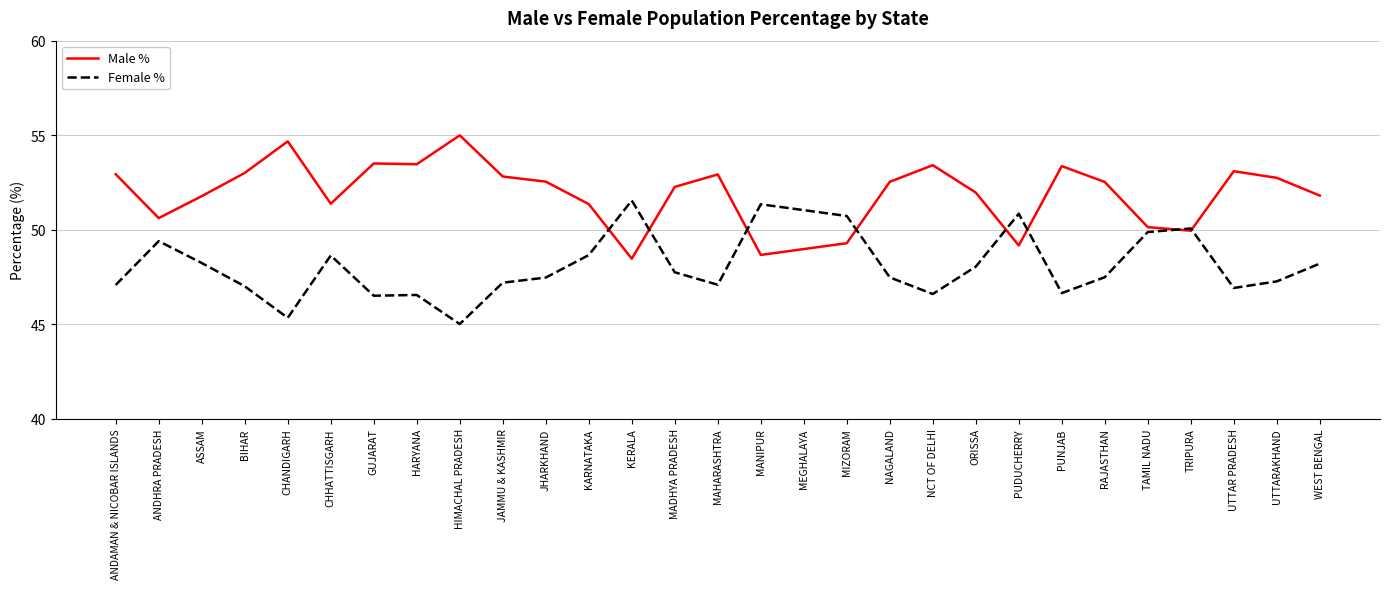

Read the Male % value at JHARKHAND.

52.5